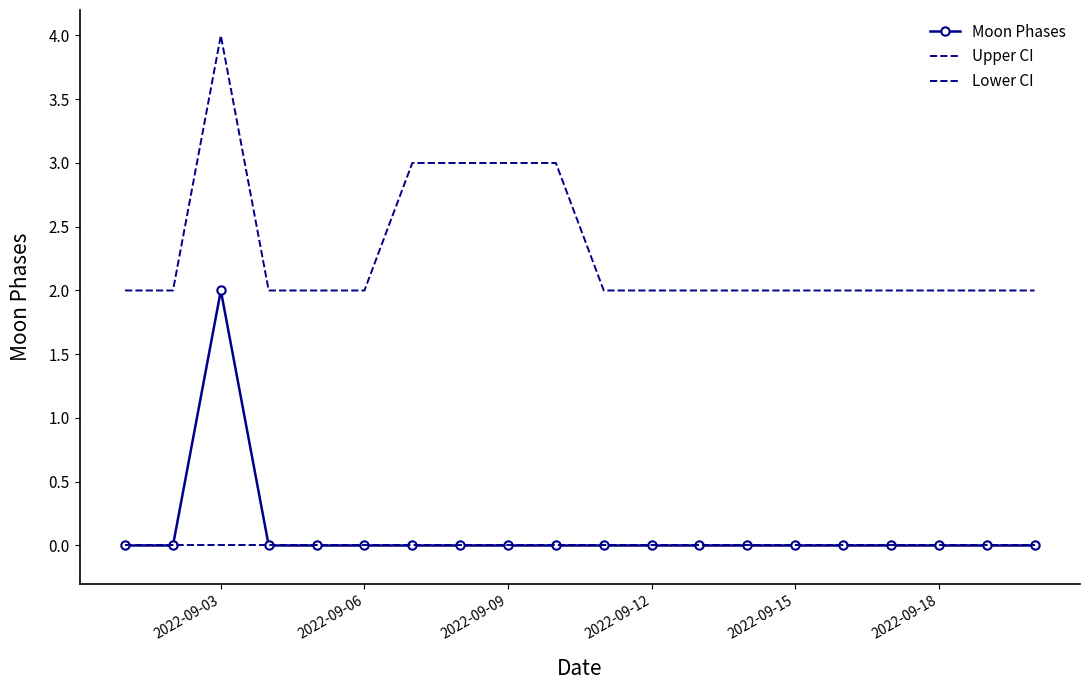

In Moon Phases, how many points are higher than both neighbors (excluding endpoints)?

1